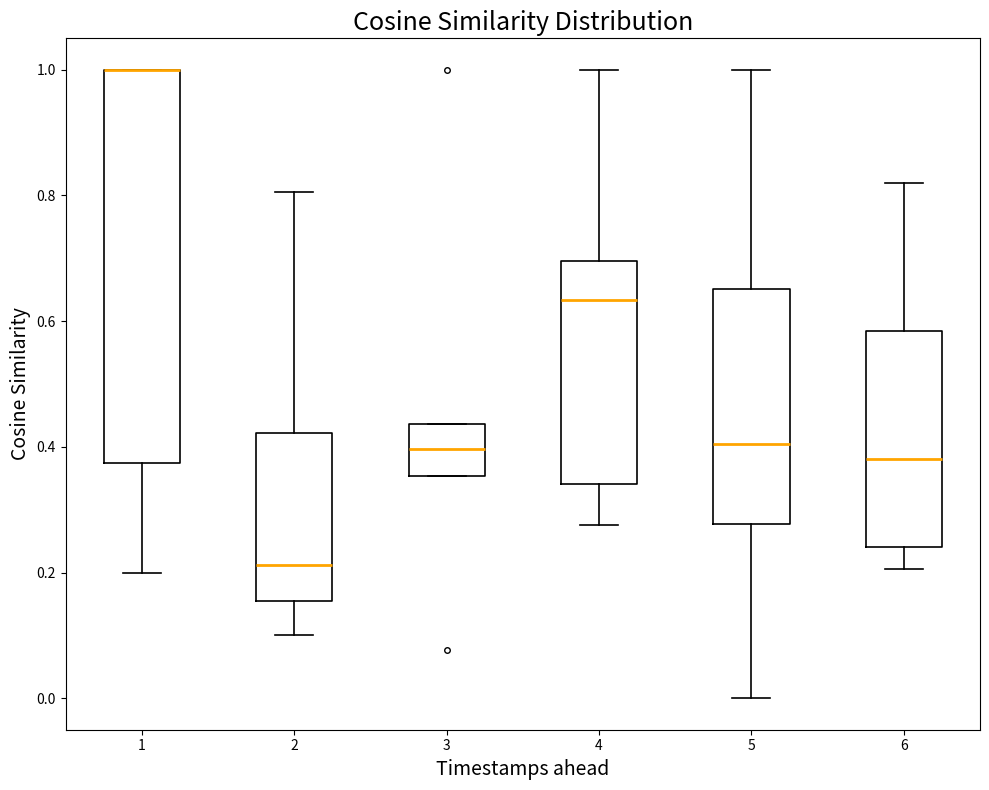

Reading left to right, transcribe this box plot: for each box, give where its median line is, the range the box spans, and where its two whiskers end, as read against the y-axis. The values are not printed on the chart, so give them approximately, as read against the axis.

1: median 1.00 (drawn on the box's upper edge), box 0.38 to 1.00, whiskers 0.20 to 1.00
2: median 0.22, box 0.16 to 0.42, whiskers 0.10 to 0.80
3: median 0.40, box 0.36 to 0.44, whiskers 0.36 to 0.44
4: median 0.64, box 0.34 to 0.70, whiskers 0.28 to 1.00
5: median 0.40, box 0.28 to 0.66, whiskers 0.00 to 1.00
6: median 0.38, box 0.24 to 0.58, whiskers 0.20 to 0.82